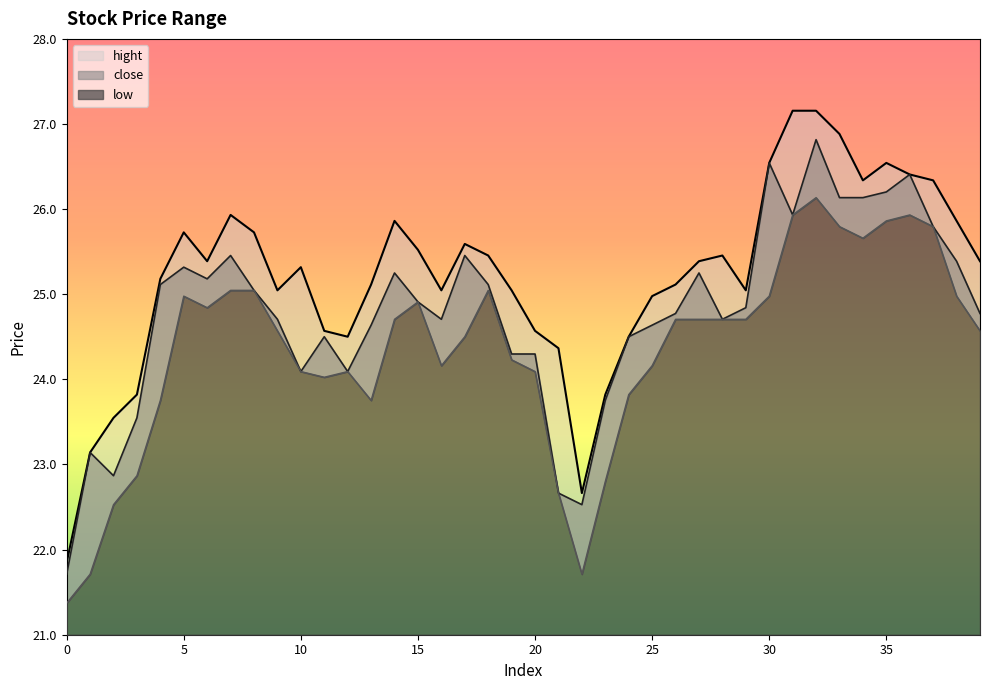

In hight, how many points are higher than both neighbors (excluding endpoints)?

7